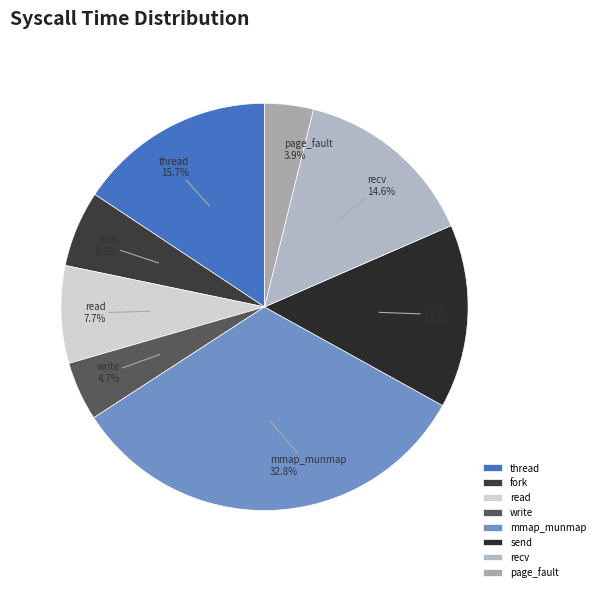

Between page_fault and read, which is larger?

read